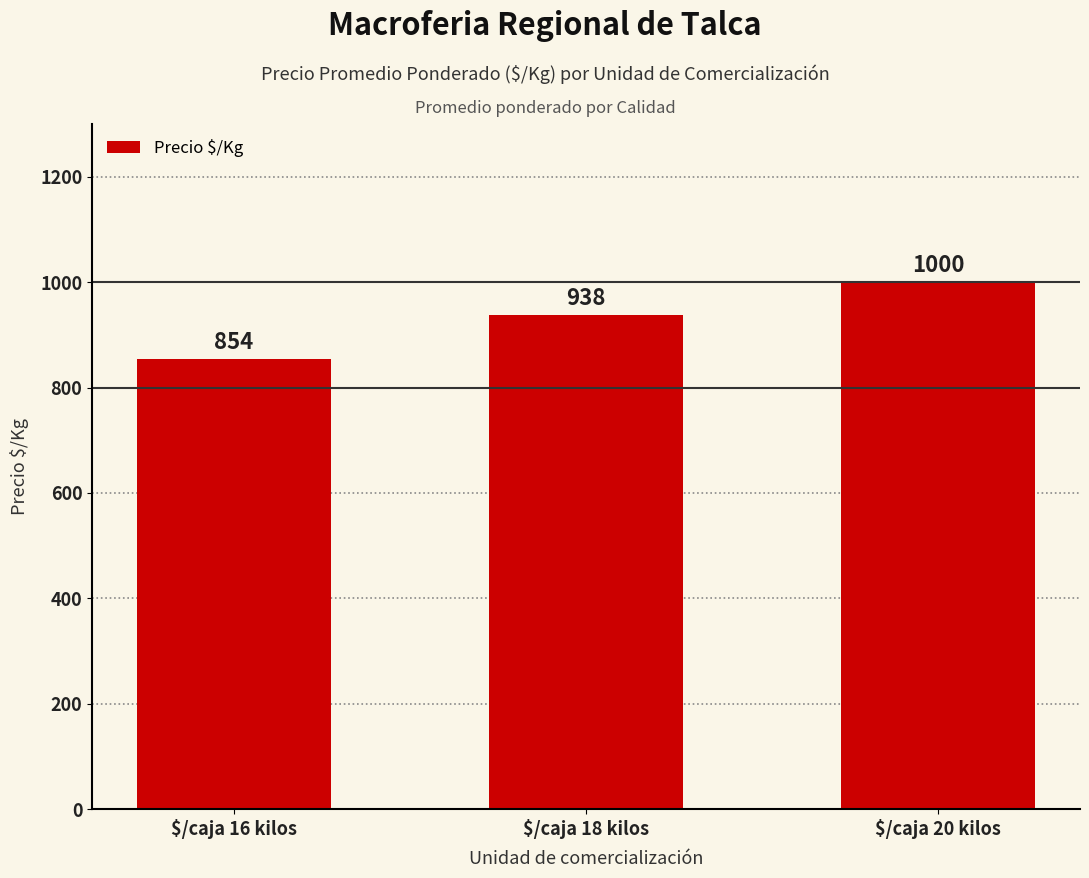

Reading left to right, list all the values displayed in this chart.

854	938	1000